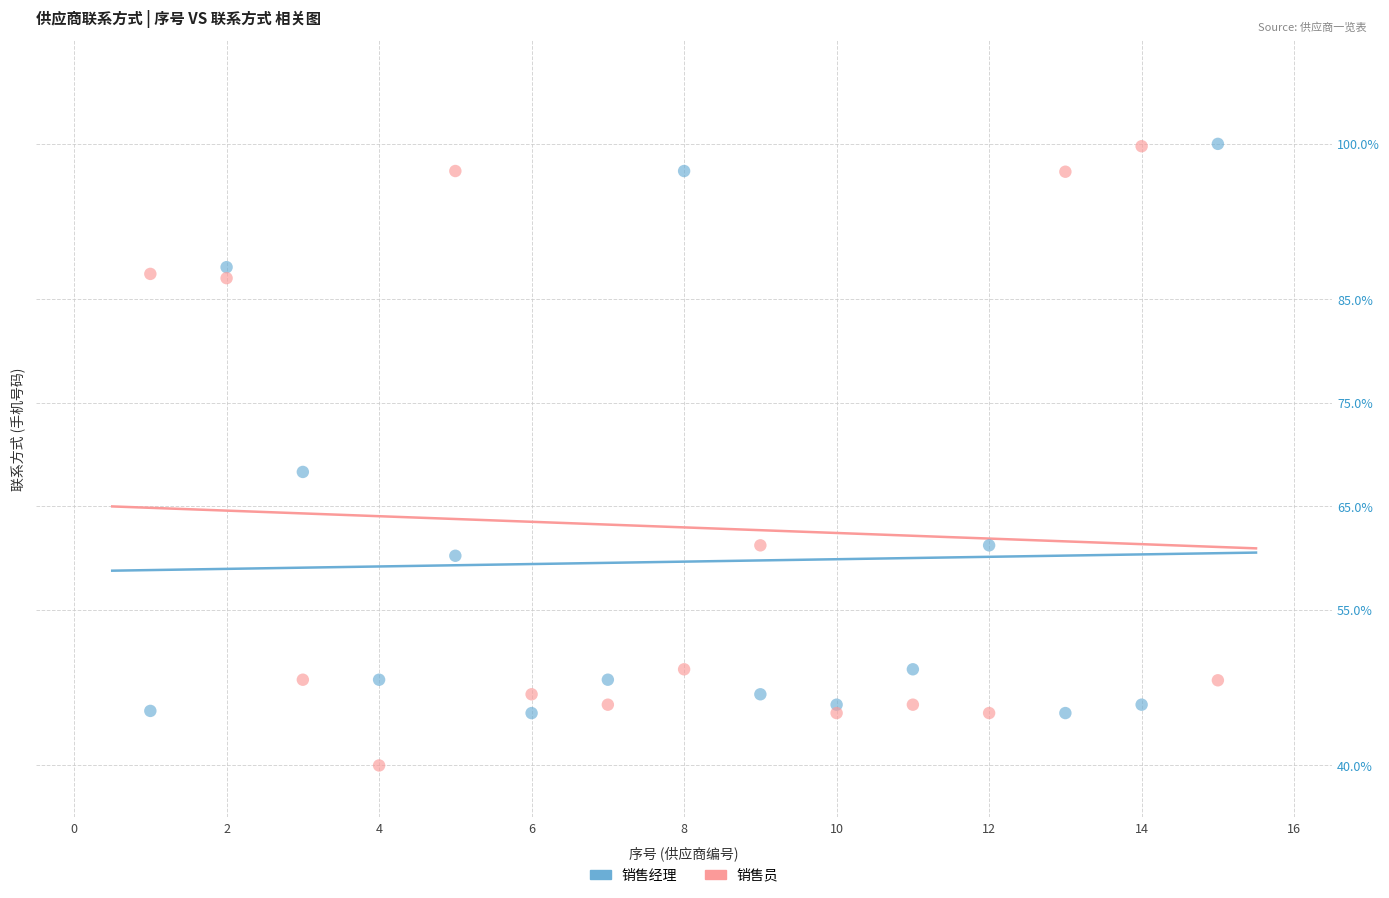

Which series reaches the minimum Y coordinate?

销售员